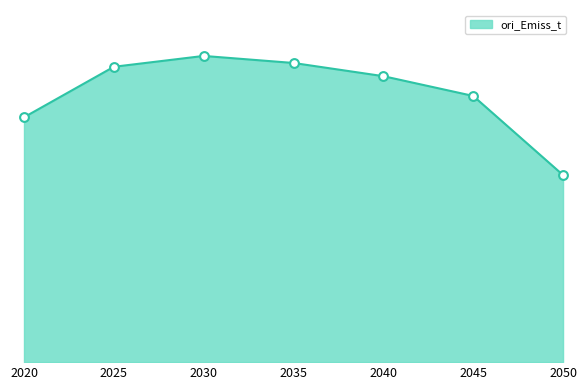

What is the change in value from 2020 to 2025?

+864278482.4